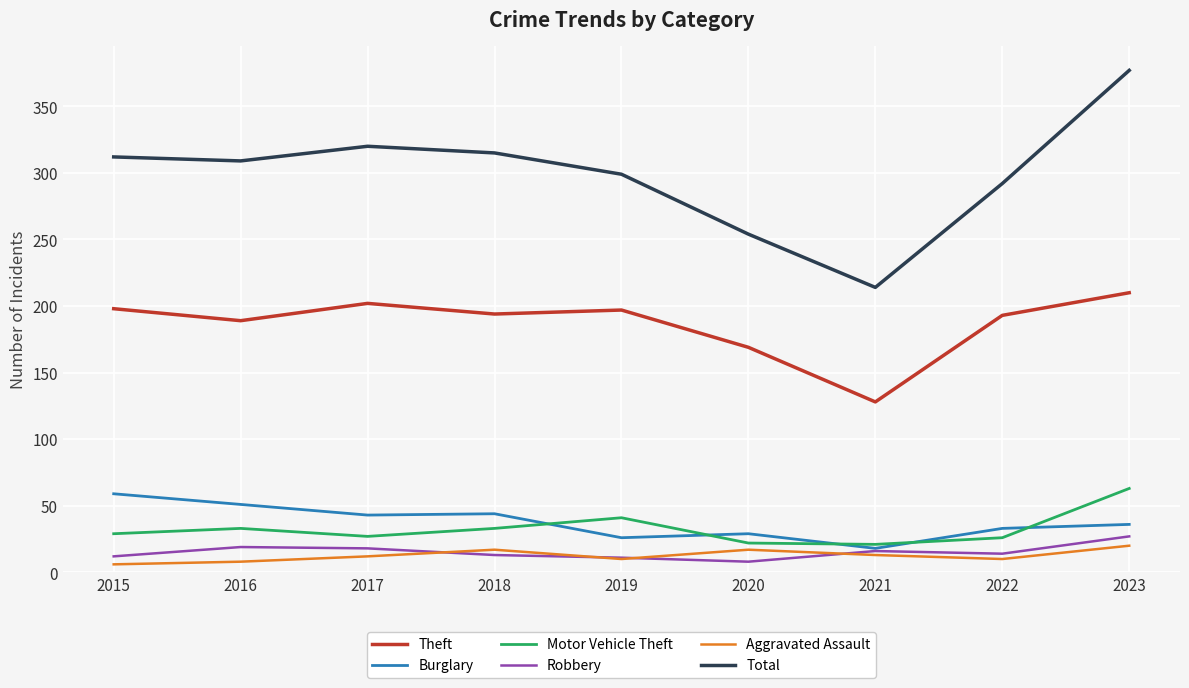

True or false: Total and Aggravated Assault intersect in this chart.

False